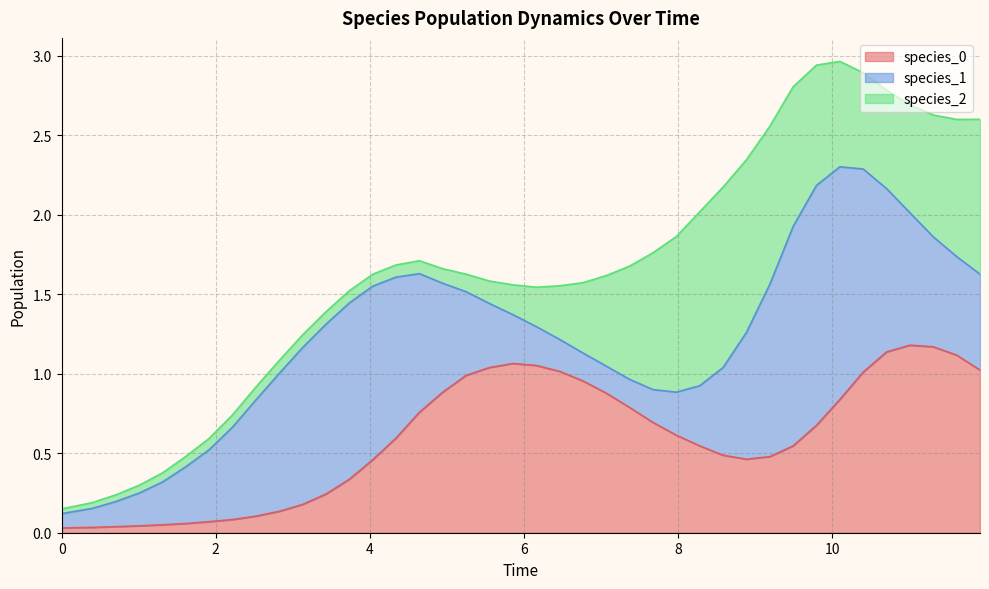

Does the chart display data point markers on the line(s)?

No